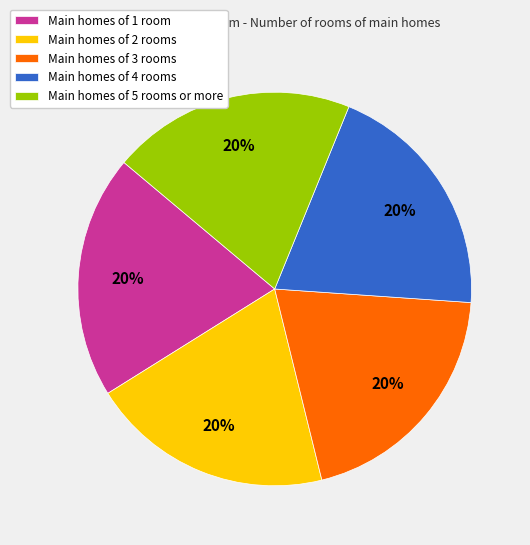

Combined, do Main homes of 3 rooms and Main homes of 1 room account for over 50%?

No